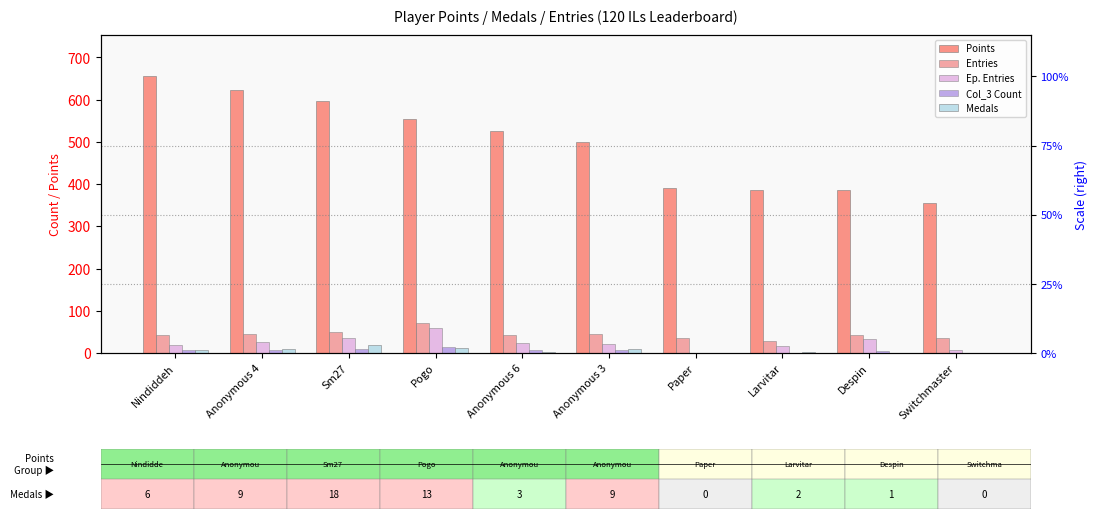

List the labels in order of Ep. Entries value, largest first.

Pogo, Sm27, Despin, Anonymous 4, Anonymous 6, Anonymous 3, Nindiddeh, Larvitar, Switchmaster, Paper